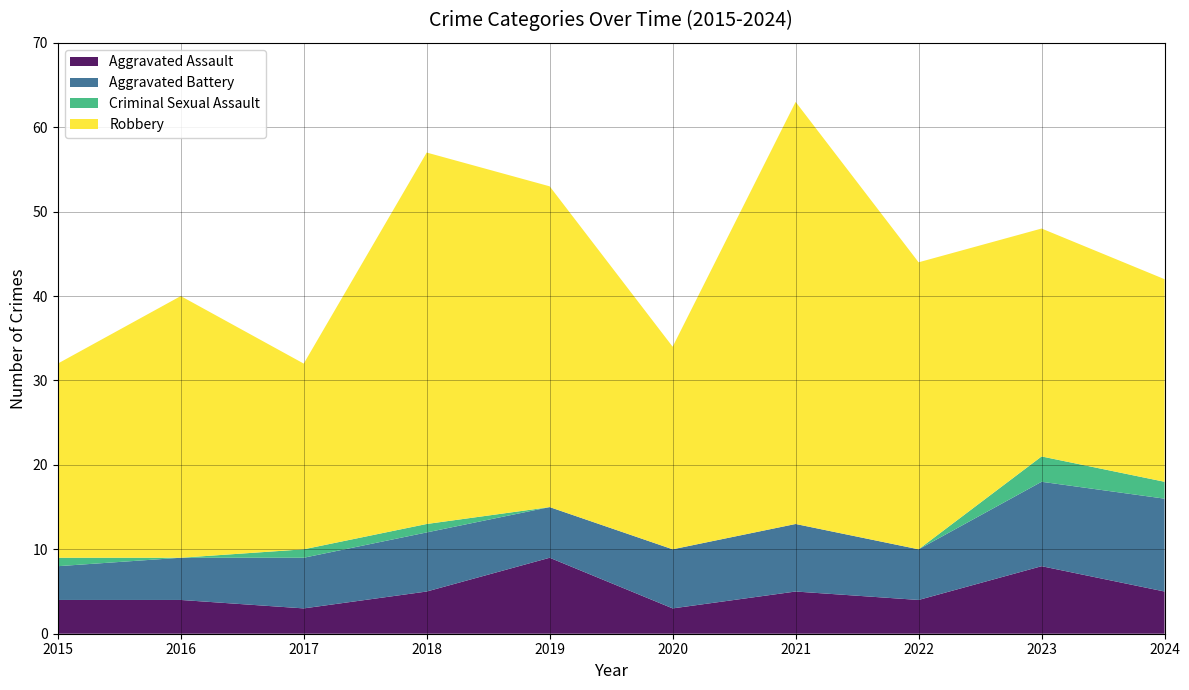

Reading left to right, transcribe all the data shown in this chart.

Aggravated Assault: 4	4	3	5	9	3	5	4	8	5
Aggravated Battery: 4	5	6	7	6	7	8	6	10	11
Criminal Sexual Assault: 1	0	1	1	0	0	0	0	3	2
Robbery: 23	31	22	44	38	24	50	34	27	24